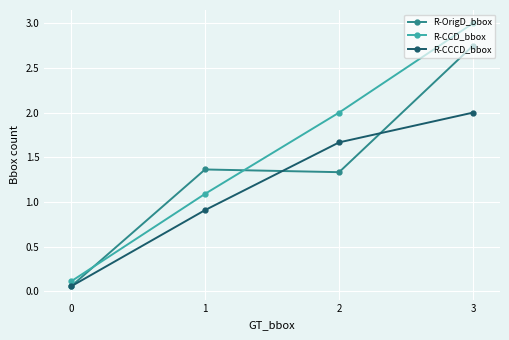

After their last crossing, which series has the higher values: R-CCCD_bbox or R-OrigD_bbox?

R-OrigD_bbox